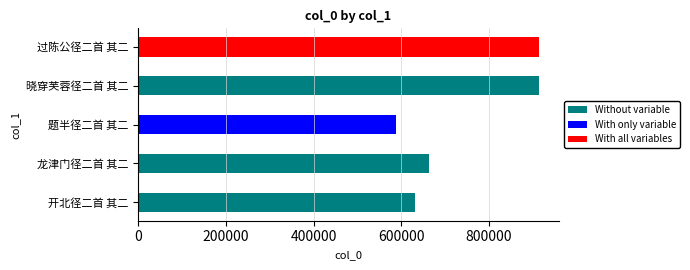

Reading left to right, transcribe all the data shown in this chart.

630473	662971	587468	913266	912554